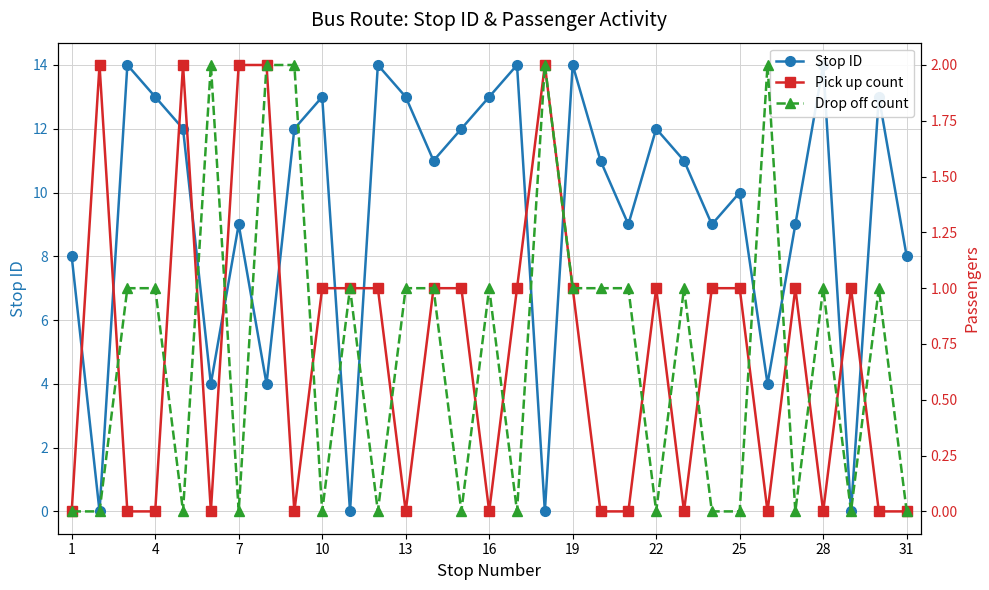

What is the difference between the maximum and minimum values in the Pick up count series?

2